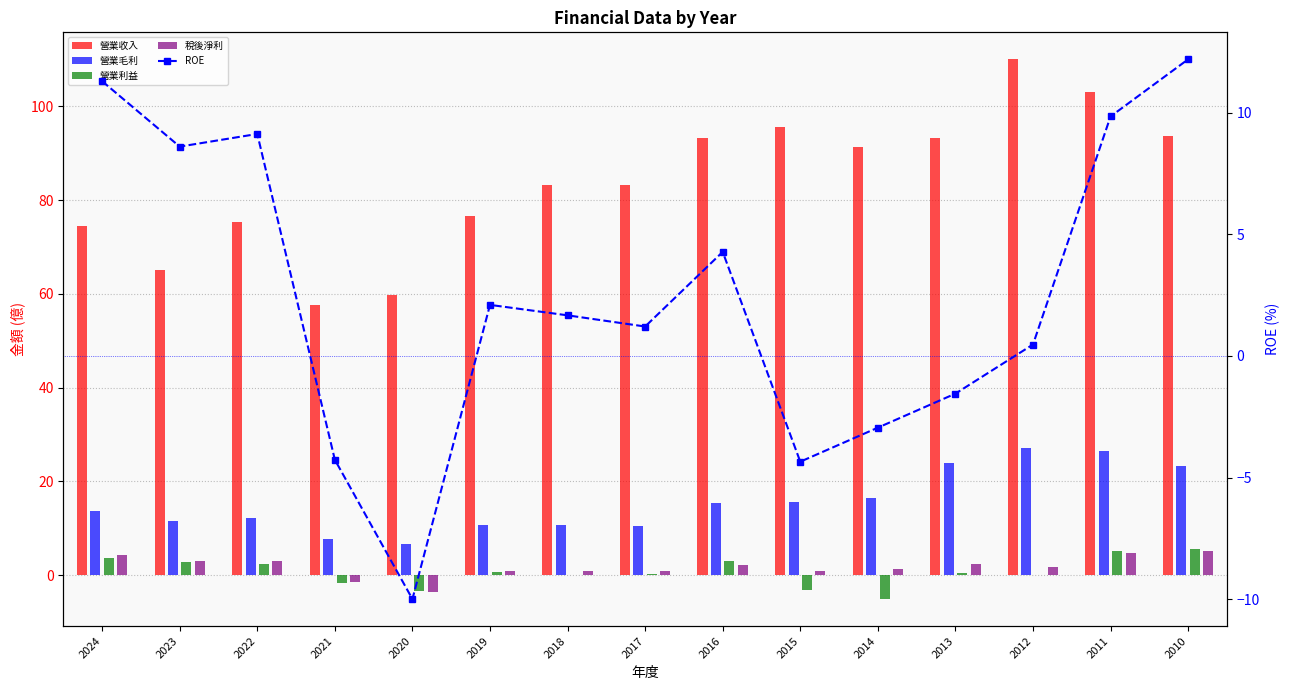

Which series has the largest total across all categories?

營業收入